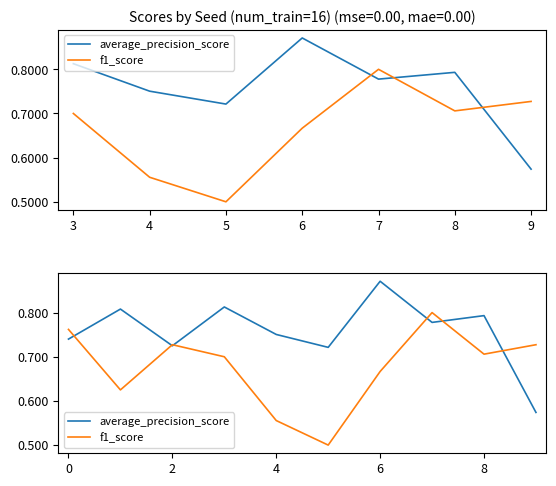

At how many categories does at least one series exceed 0?

10